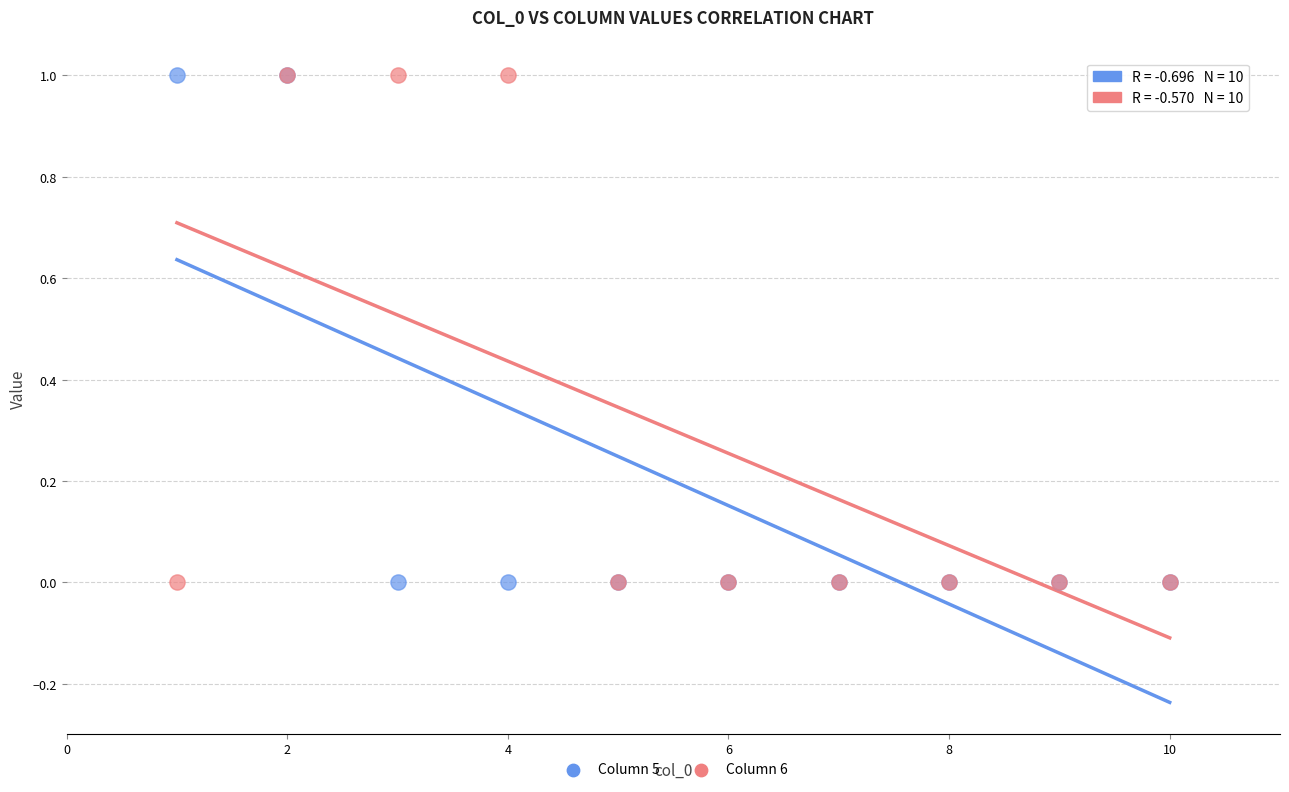

What are all the series names shown in the legend?

Column 5, Column 6